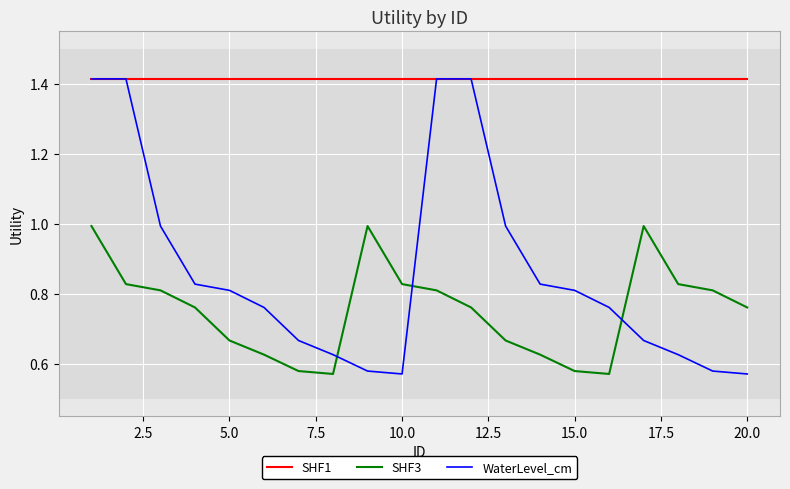

List the series in order of their overall mean, lowest first.

SHF3, WaterLevel_cm, SHF1